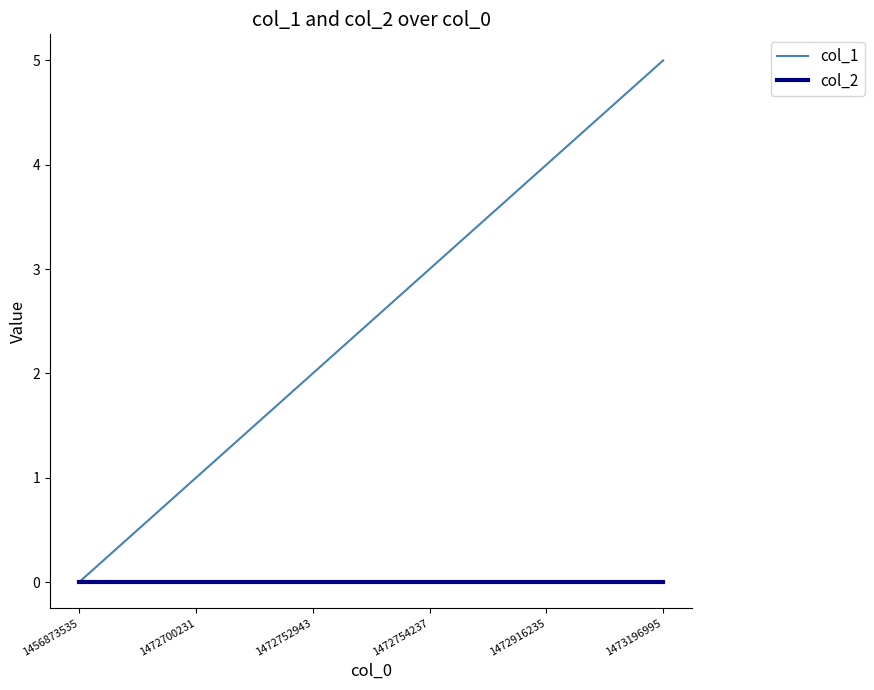

Which series has the largest total across all categories?

col_1